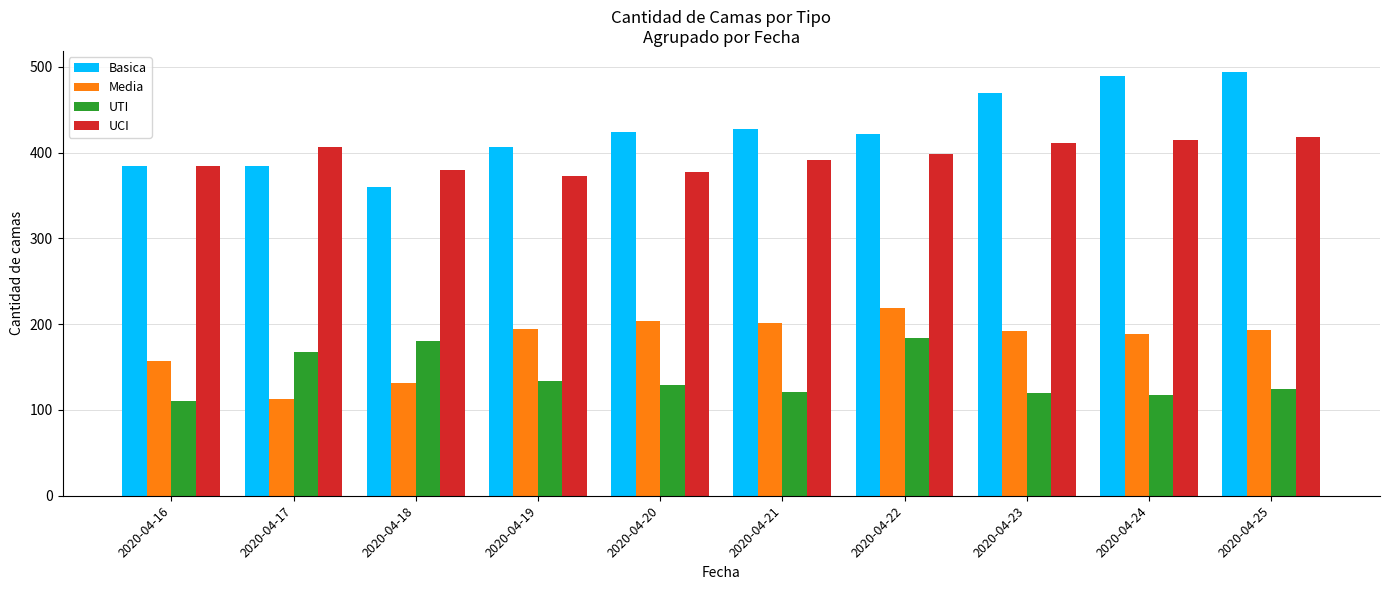

What is the value of the UCI bar at the 4th from the left?

373